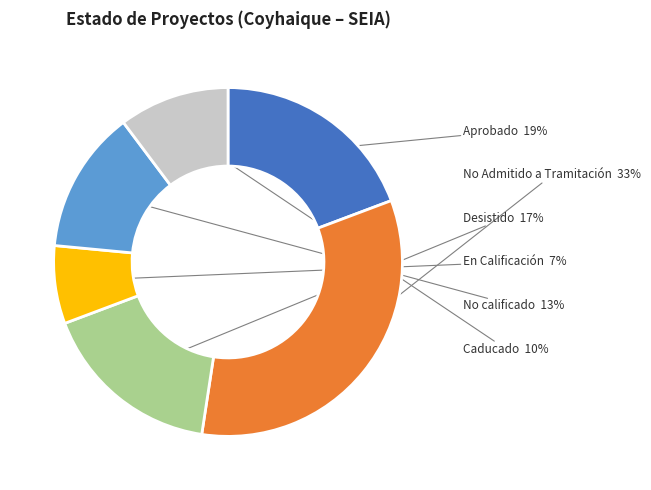

Is there a majority slice in this chart?

No